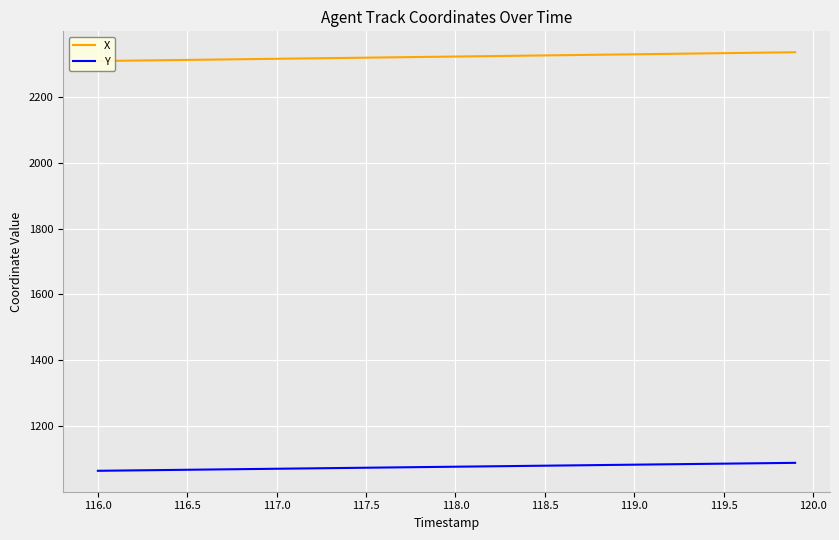

At how many categories does at least one series exceed 1347?

40